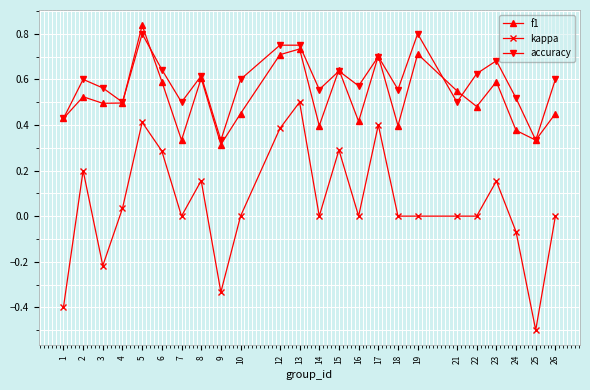

What is the sum of the accuracy values at 5 and 6?

1.4